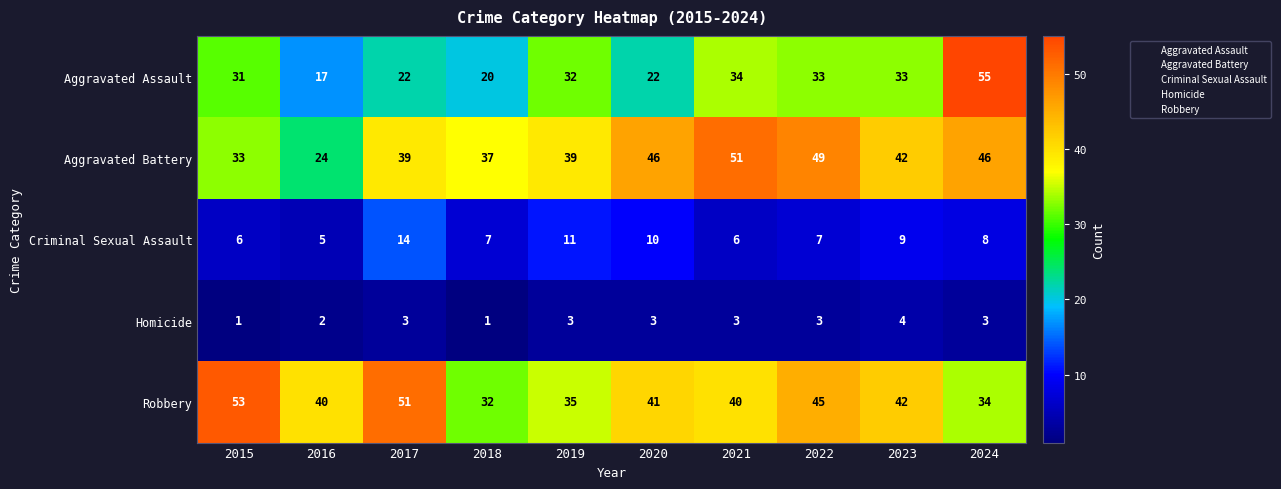

Is it true that Robbery equals 23 at 2019?

False